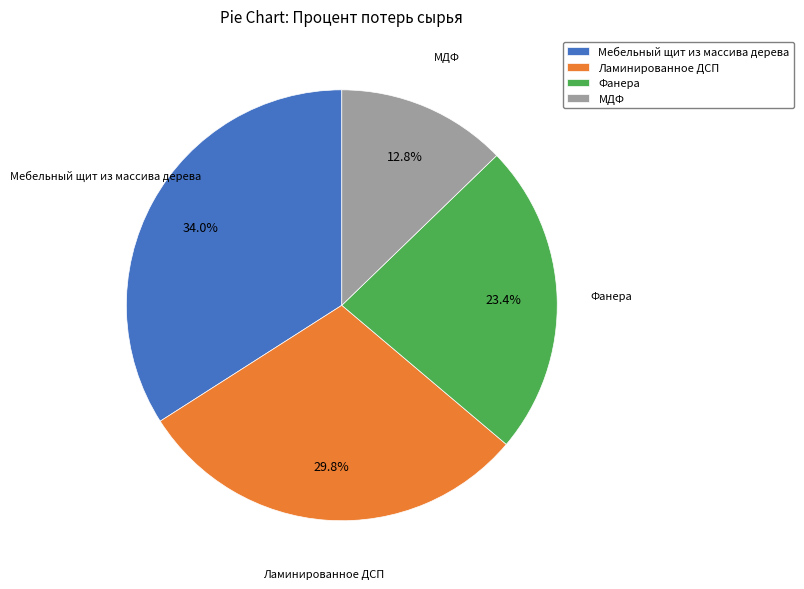

Count the number of slices in the pie.

4